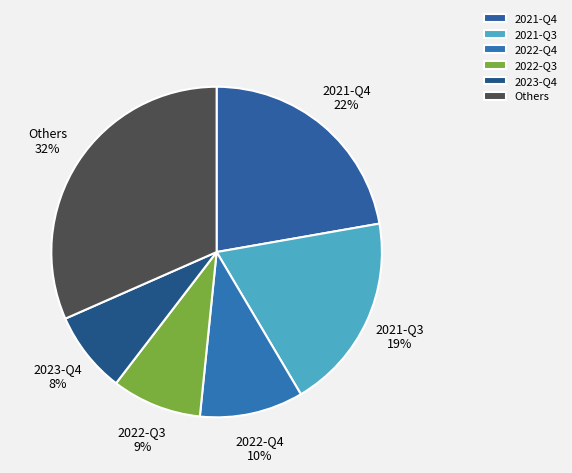

What percentage is the 2021-Q4 slice, to the nearest percent?

22%